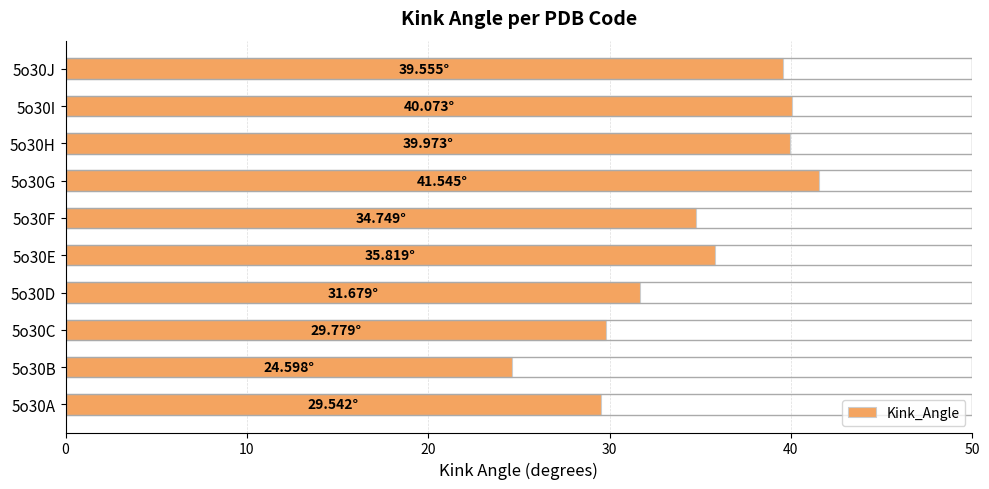

How many bars are there in total?

10